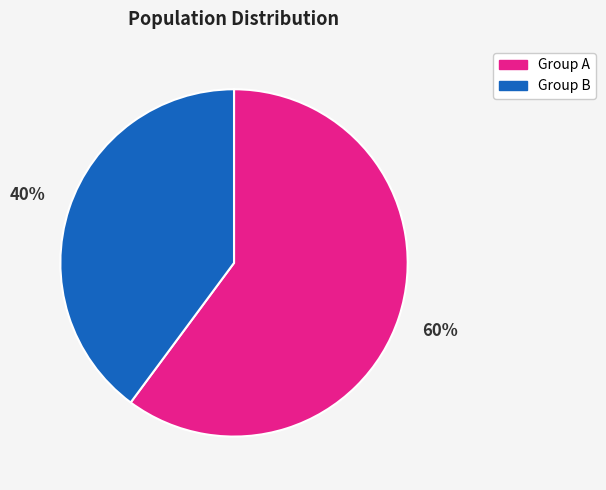

Does any single category account for the majority?

Yes